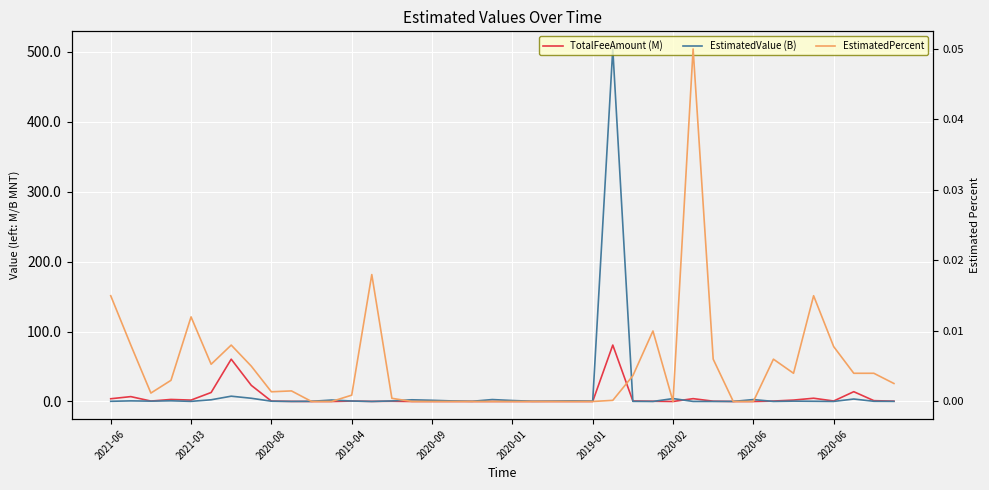

Which series has the largest total across all categories?

EstimatedValue (B)